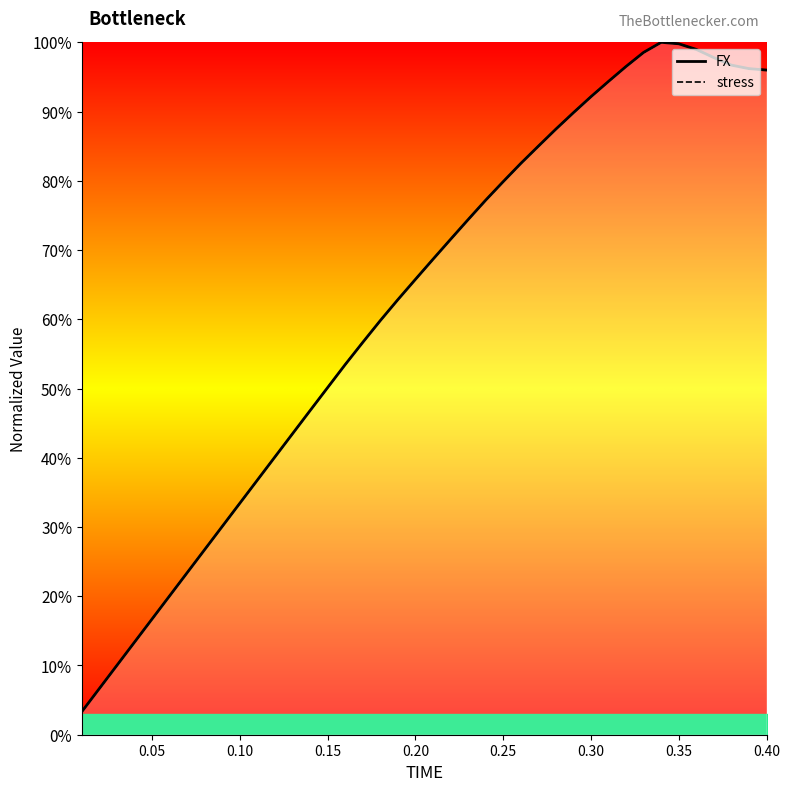

What are all the series names shown in the legend?

FX, stress